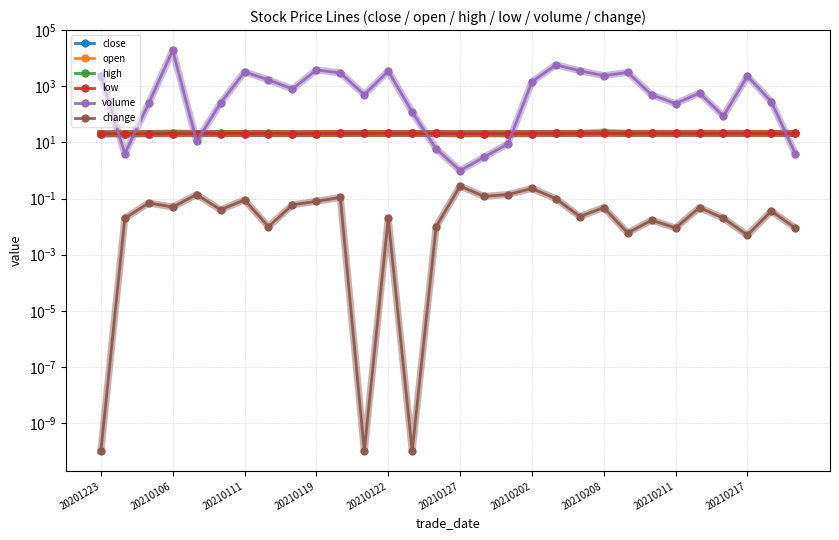

Where is the first local maximum for low?

20210127